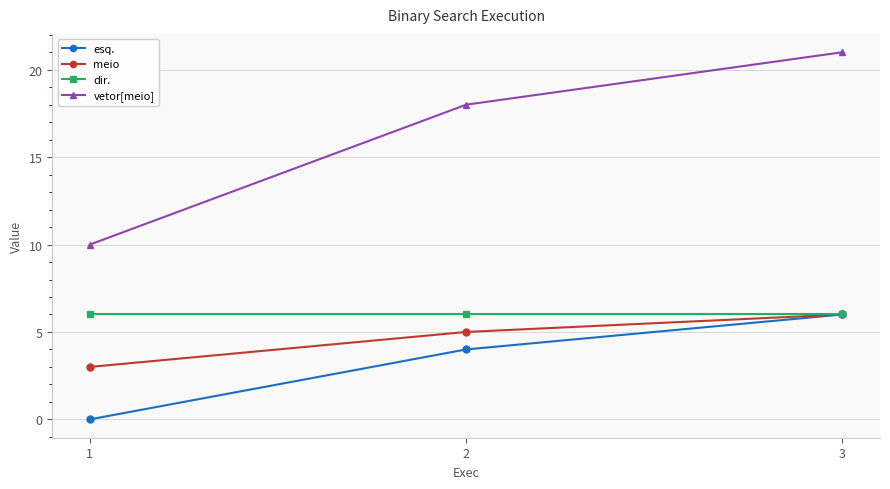

Between 1 and 3, which series saw the biggest shift?

vetor[meio]